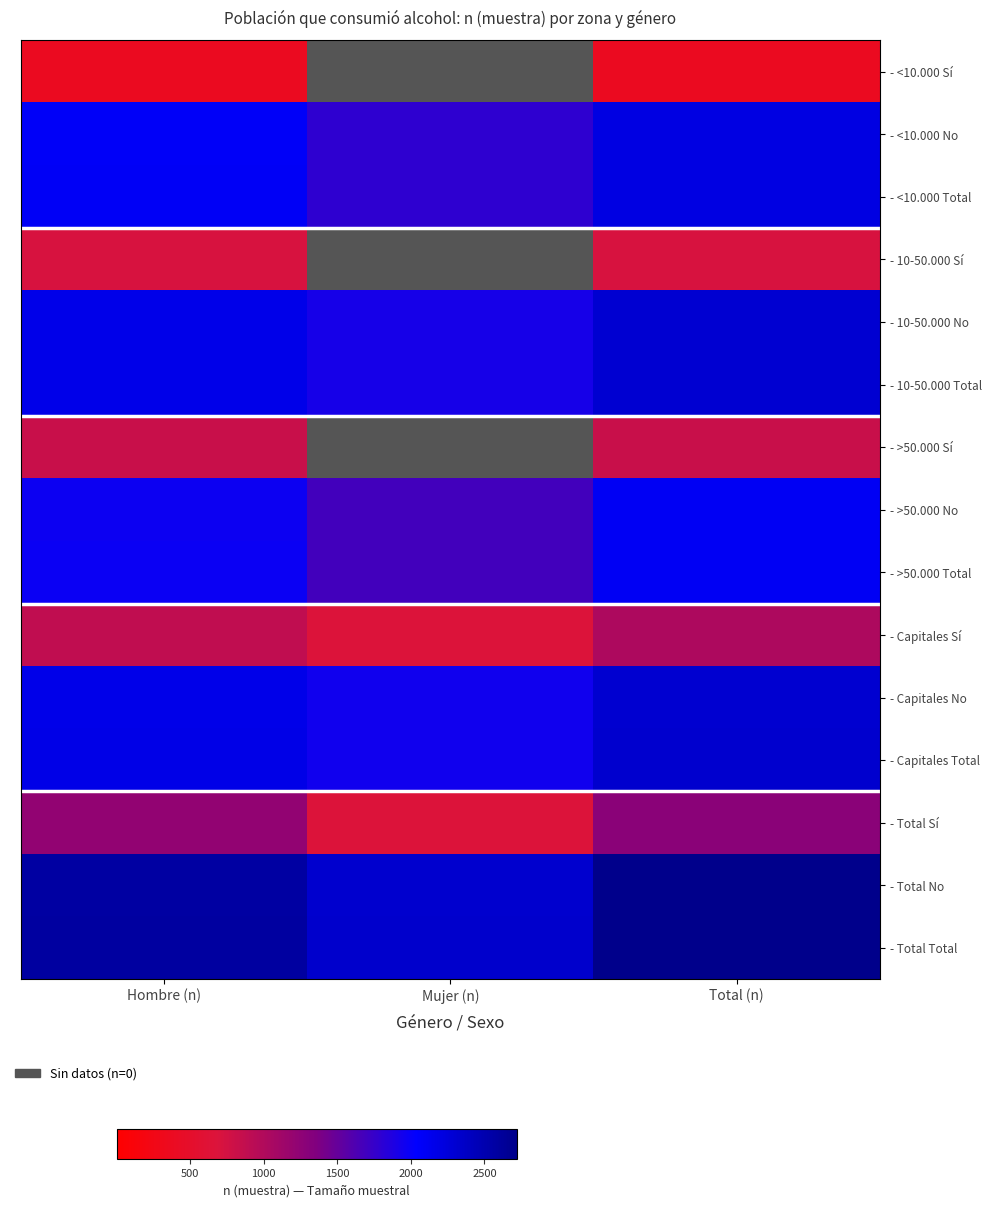

At which category is the sum across all series the highest?

Total (n)